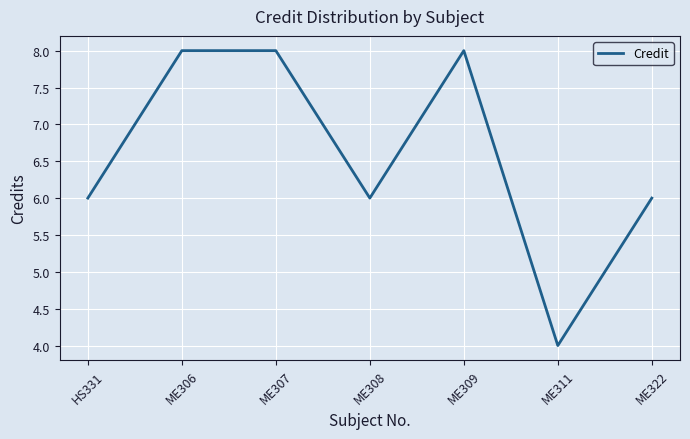

How many distinct data groups are displayed?

1